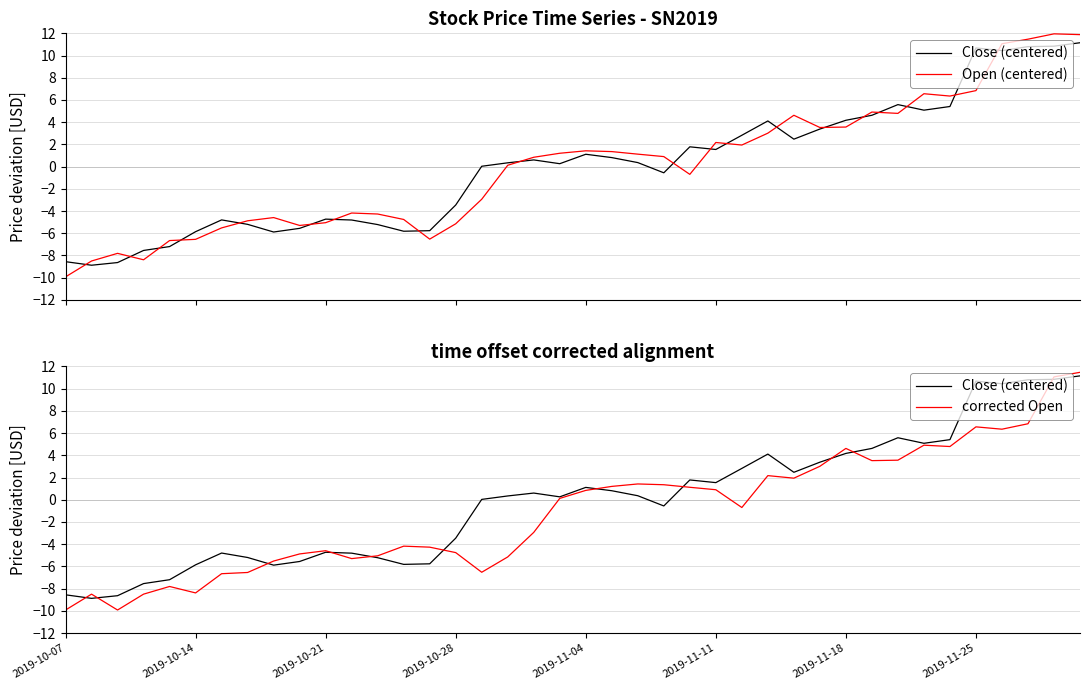

Does the chart display data point markers on the line(s)?

No